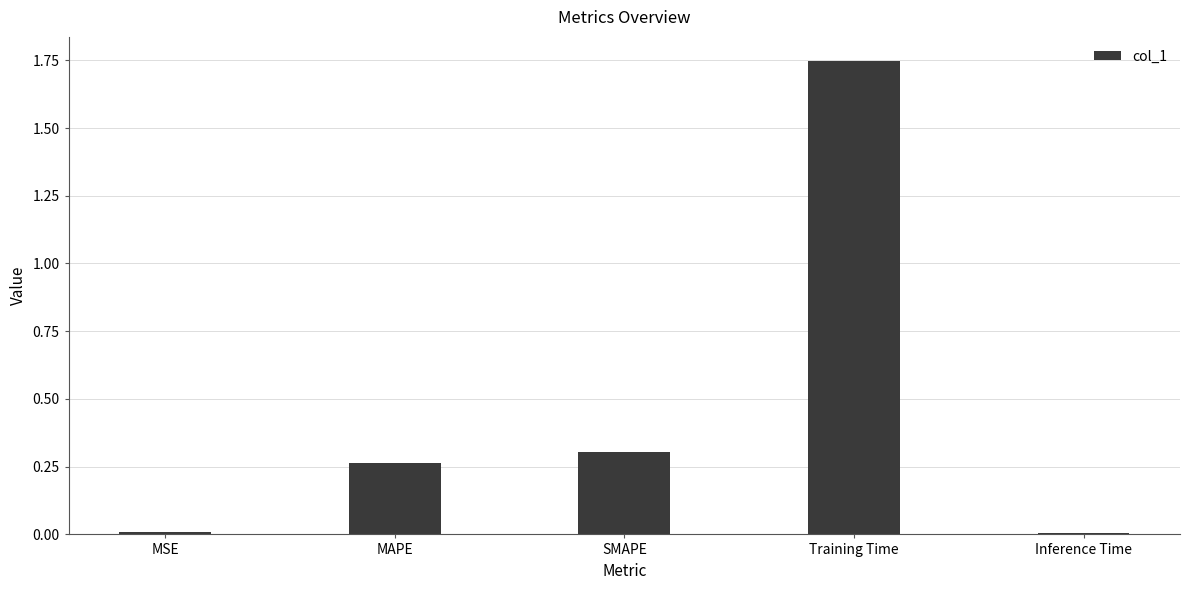

What position from the left is MSE?

1